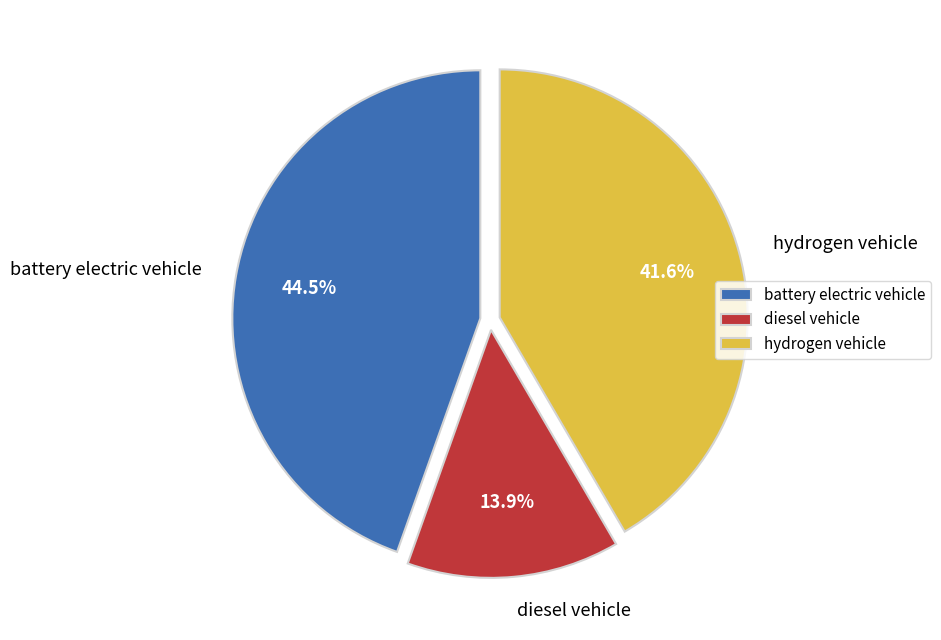

Is it true that hydrogen vehicle is 29% of the pie?

False